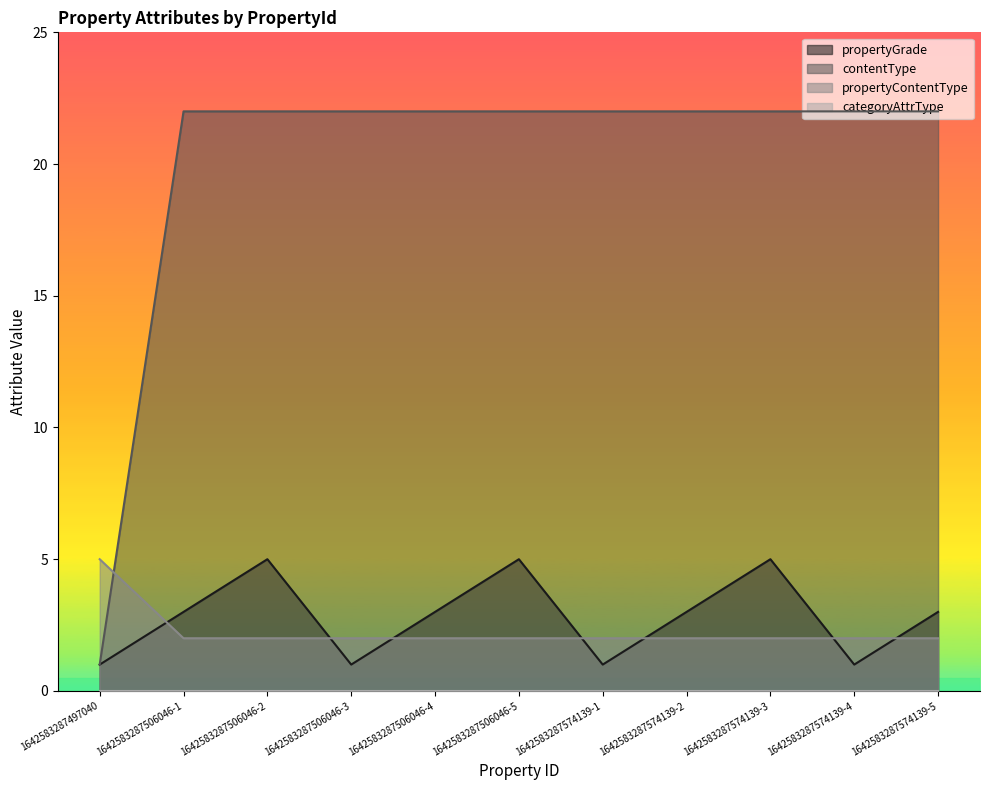

Reading left to right, transcribe all the data shown in this chart.

propertyGrade: 1642583287497040=1	1642583287506046-1=3	1642583287506046-2=5	1642583287506046-3=1	1642583287506046-4=3	1642583287506046-5=5	1642583287574139-1=1	1642583287574139-2=3	1642583287574139-3=5	1642583287574139-4=1	1642583287574139-5=3
contentType: 1642583287497040=1	1642583287506046-1=22	1642583287506046-2=22	1642583287506046-3=22	1642583287506046-4=22	1642583287506046-5=22	1642583287574139-1=22	1642583287574139-2=22	1642583287574139-3=22	1642583287574139-4=22	1642583287574139-5=22
propertyContentType: 1642583287497040=5	1642583287506046-1=2	1642583287506046-2=2	1642583287506046-3=2	1642583287506046-4=2	1642583287506046-5=2	1642583287574139-1=2	1642583287574139-2=2	1642583287574139-3=2	1642583287574139-4=2	1642583287574139-5=2